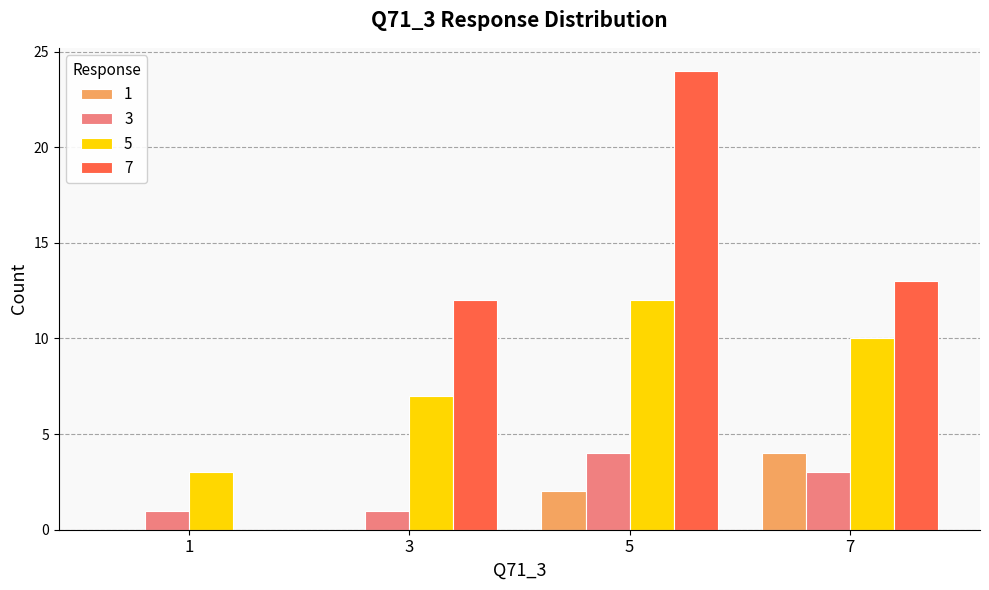

At which category is the sum across all series the highest?

5